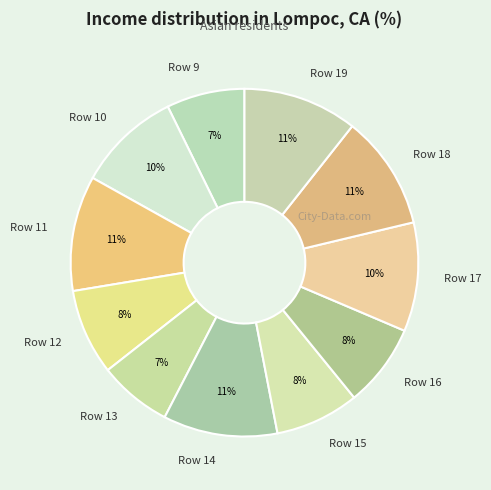

To the nearest percent, what is the combined percentage of Row 18 and Row 12?

19%